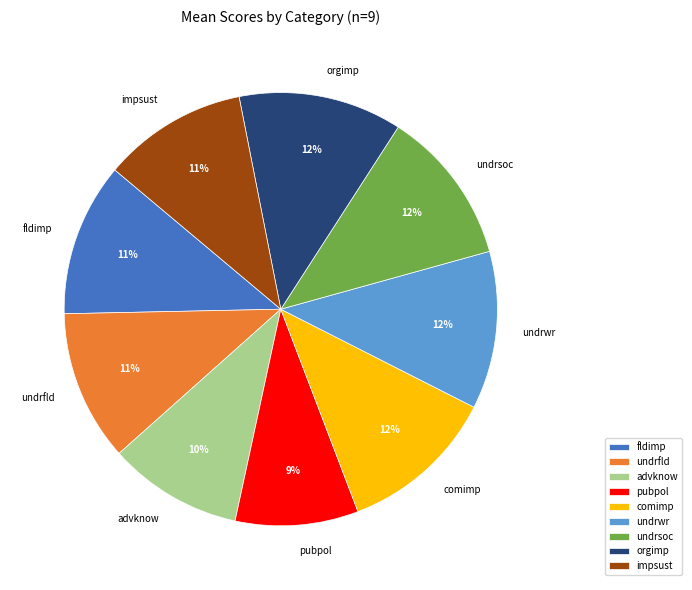

To the nearest percent, what percentage of the pie is undrwr?

12%